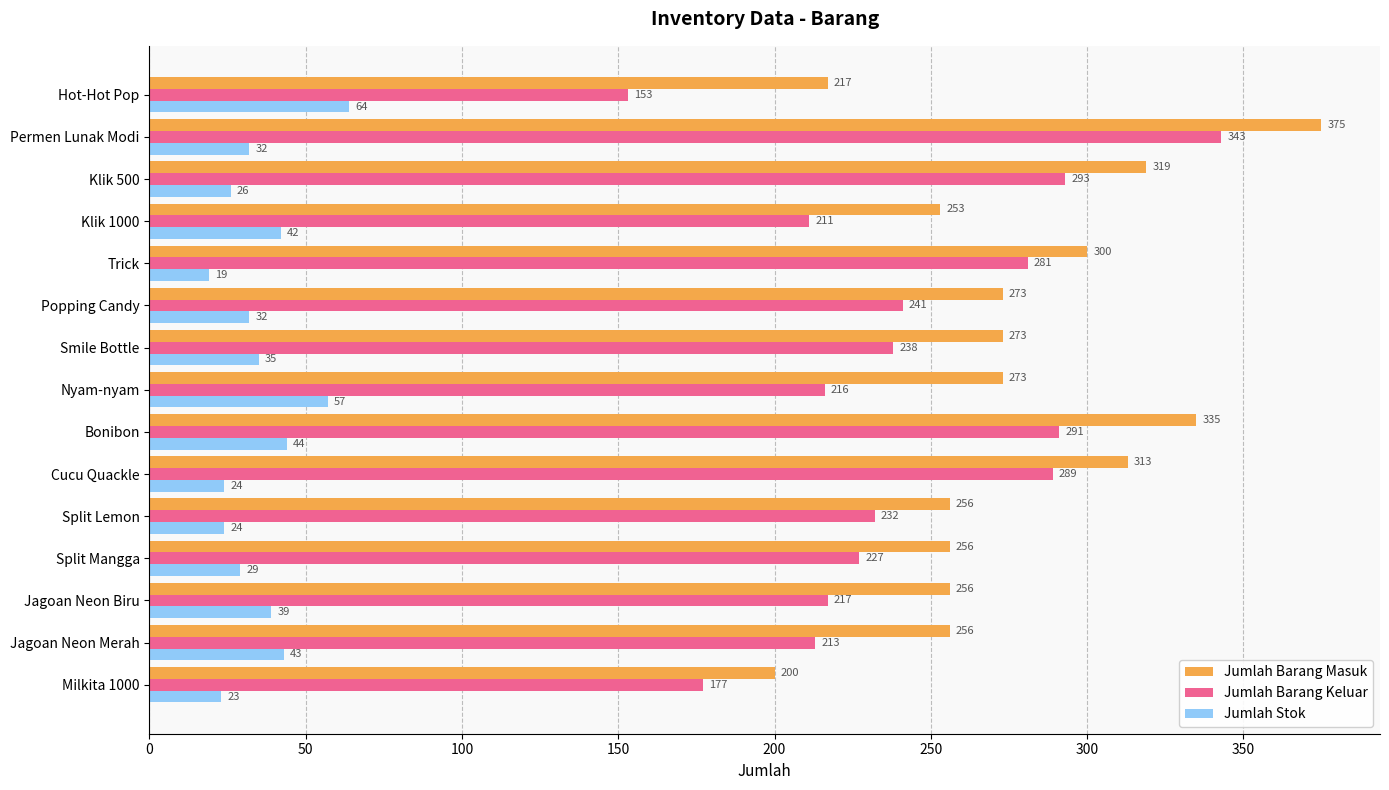

At Split Lemon, list the series in order from largest to smallest.

Jumlah Barang Masuk, Jumlah Barang Keluar, Jumlah Stok